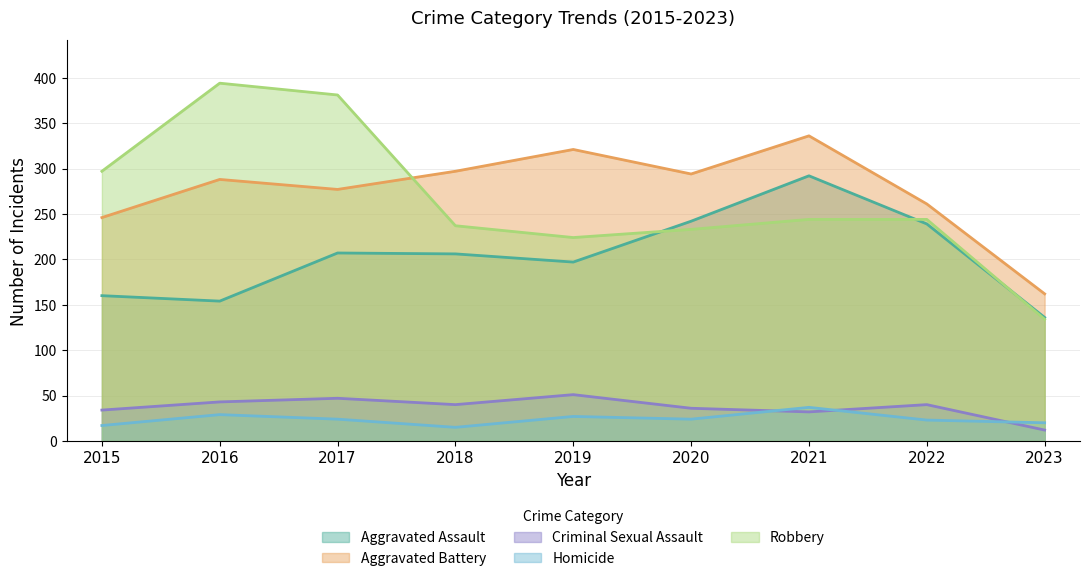

Count the number of categories in the chart.

9